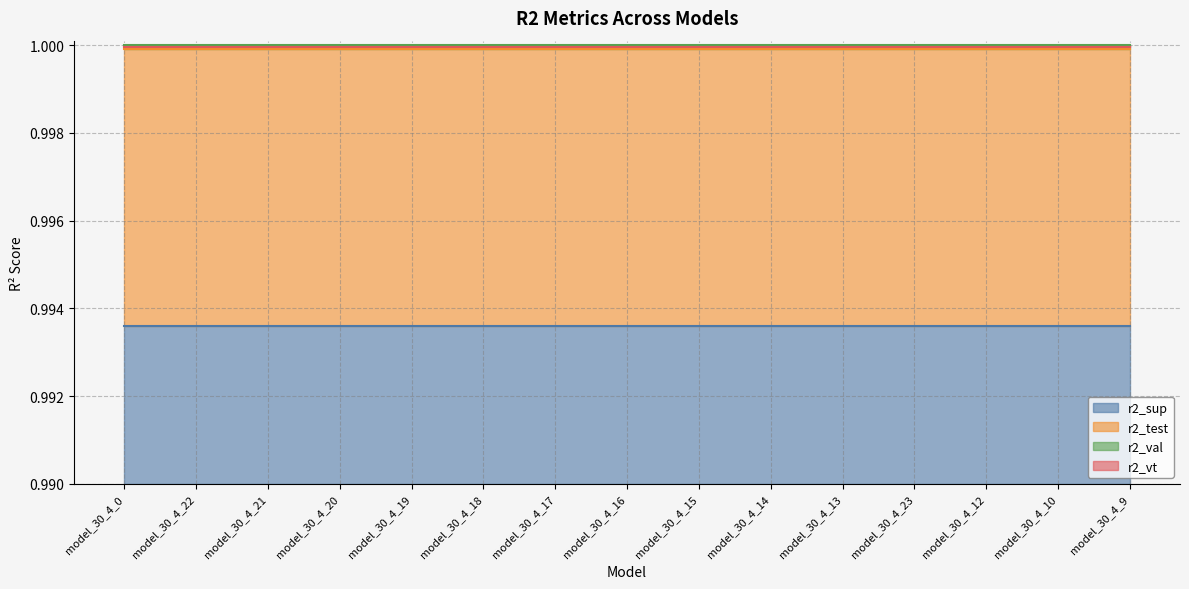

What is the minimum value shown in the chart?

1.0